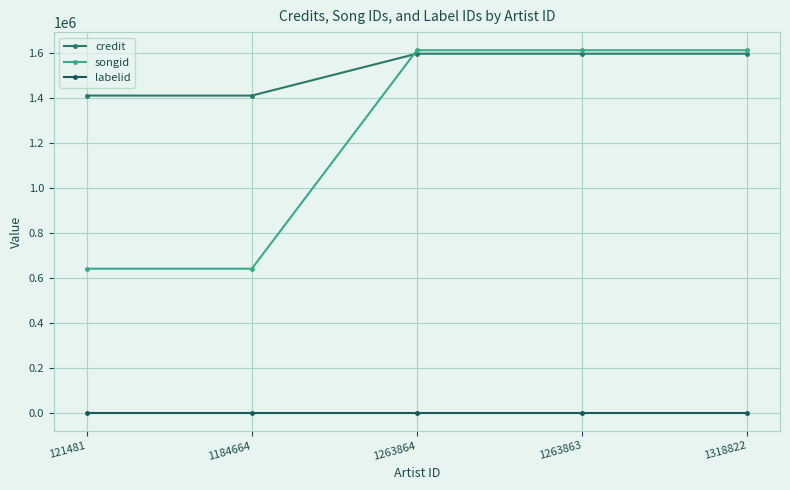

Is this an area chart (filled region under the line)?

No